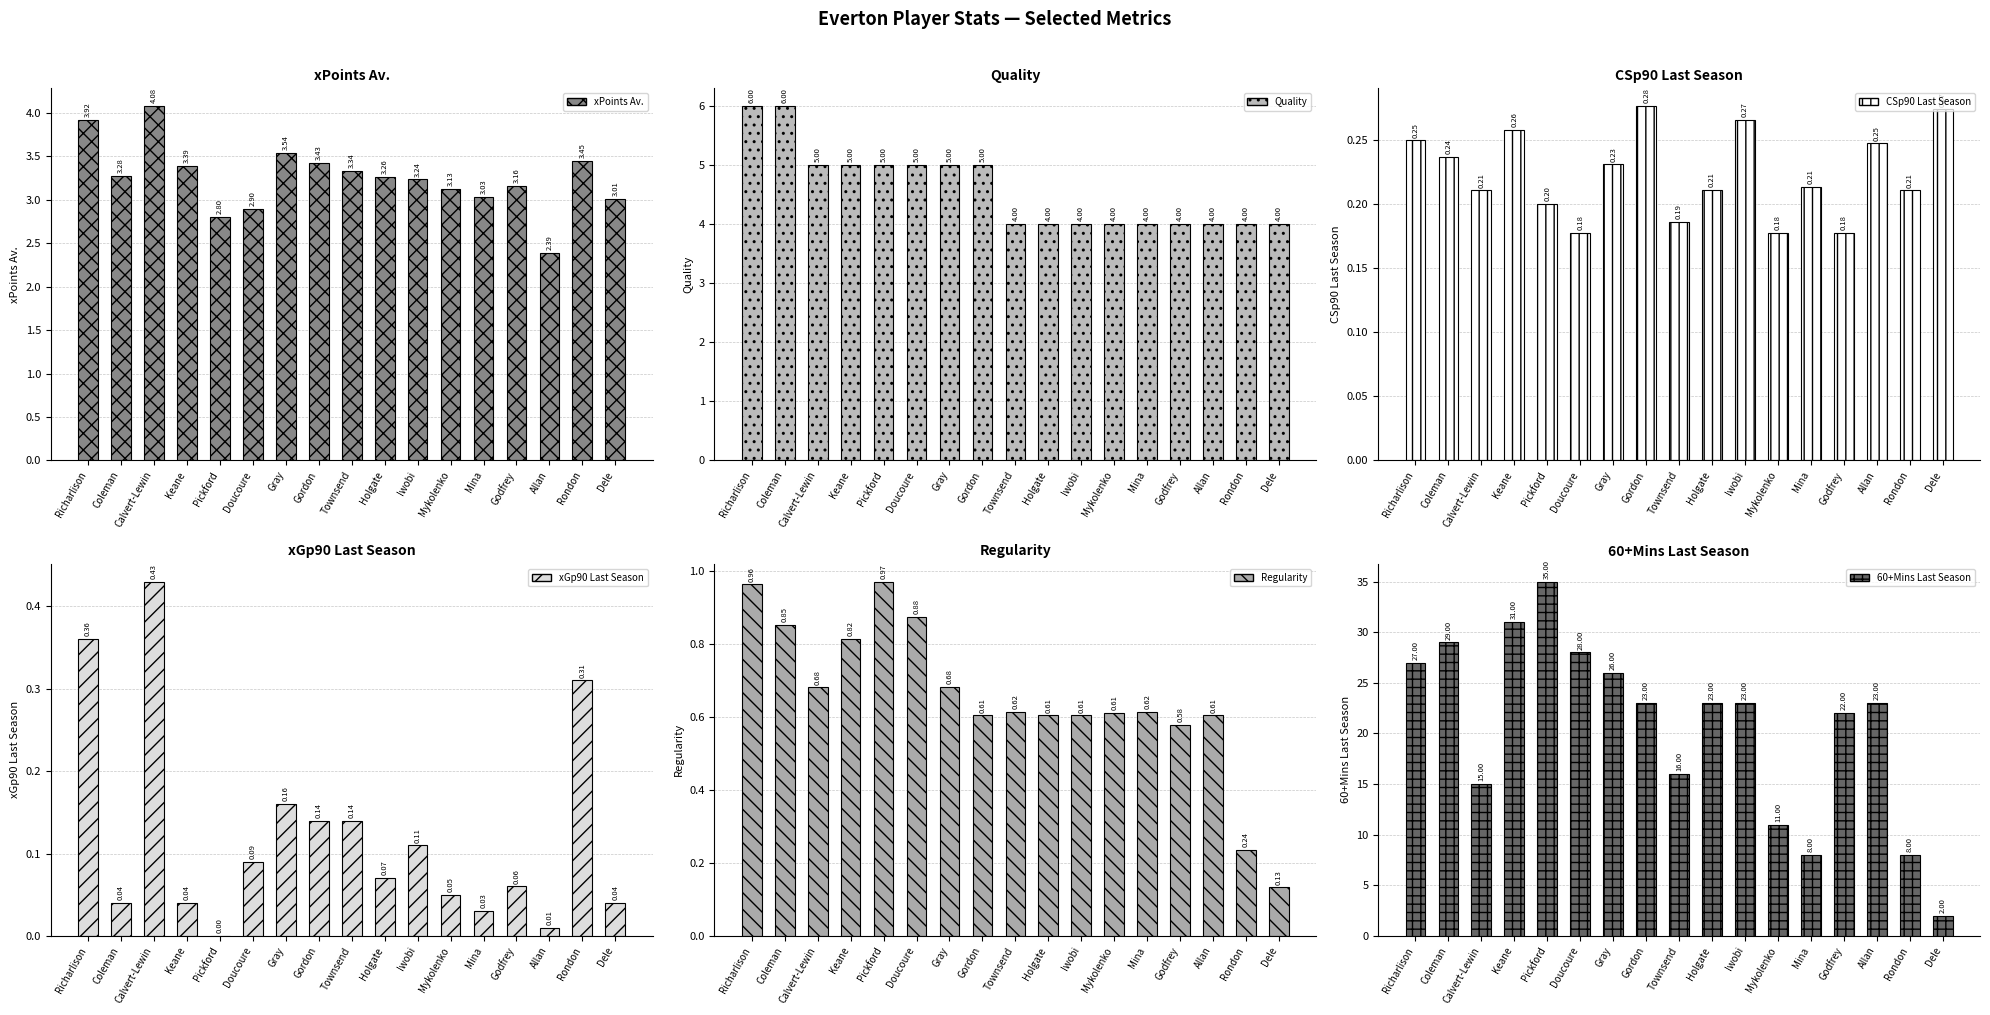

Which category has the lowest value across all series?

Pickford